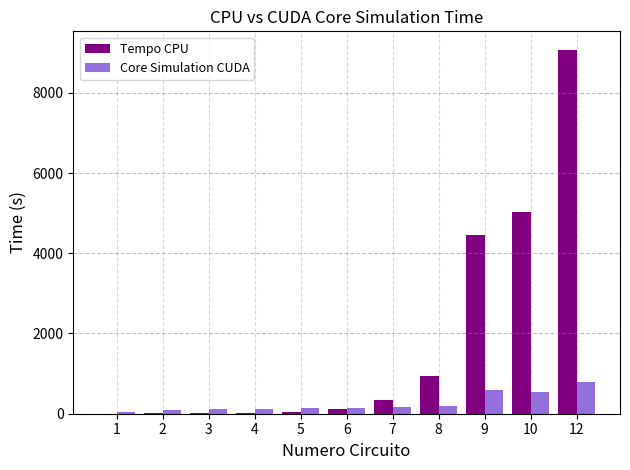

Is the value of Core Simulation CUDA at 1 greater than the value of Tempo CPU at 9?

No